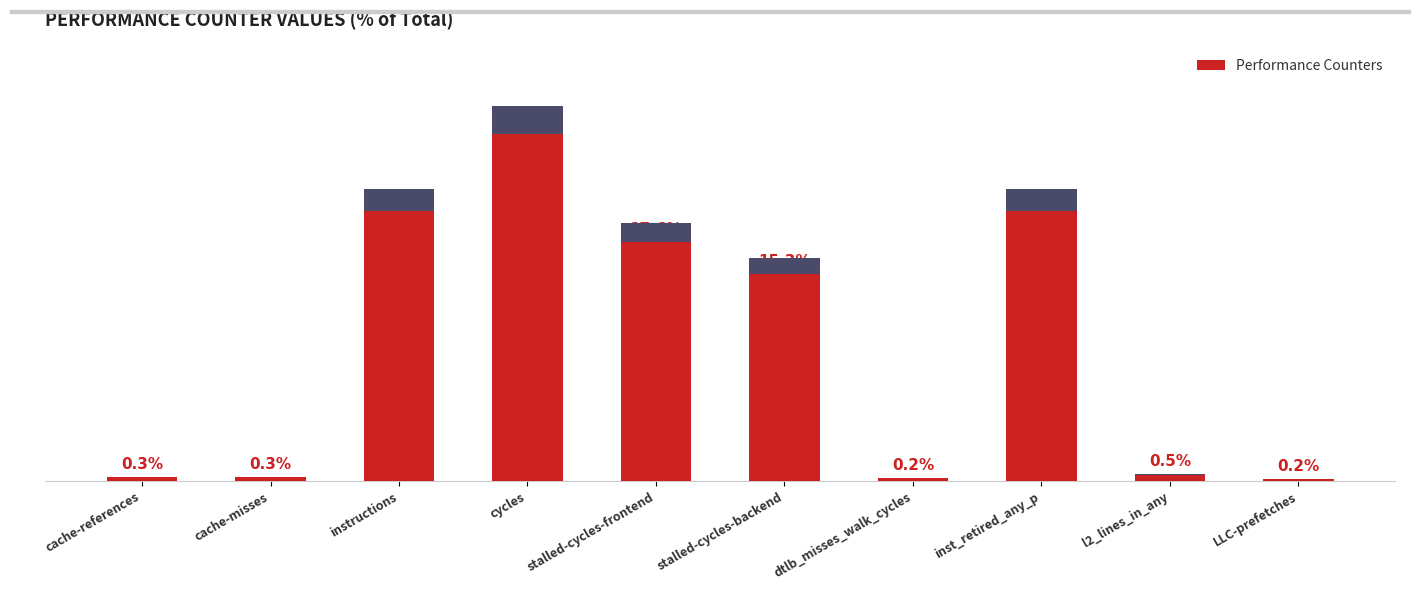

What is the label of the 6th bar from the right?

stalled-cycles-frontend